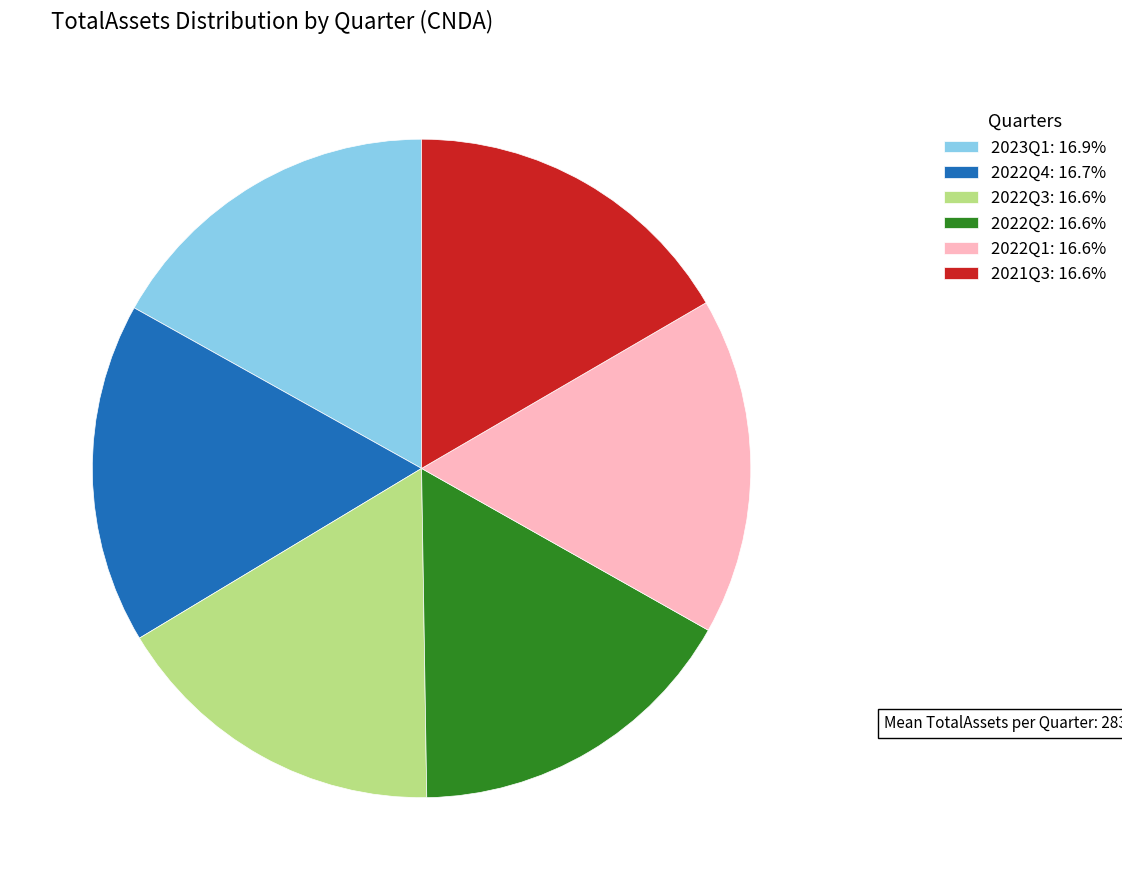

Does any single category account for the majority?

No